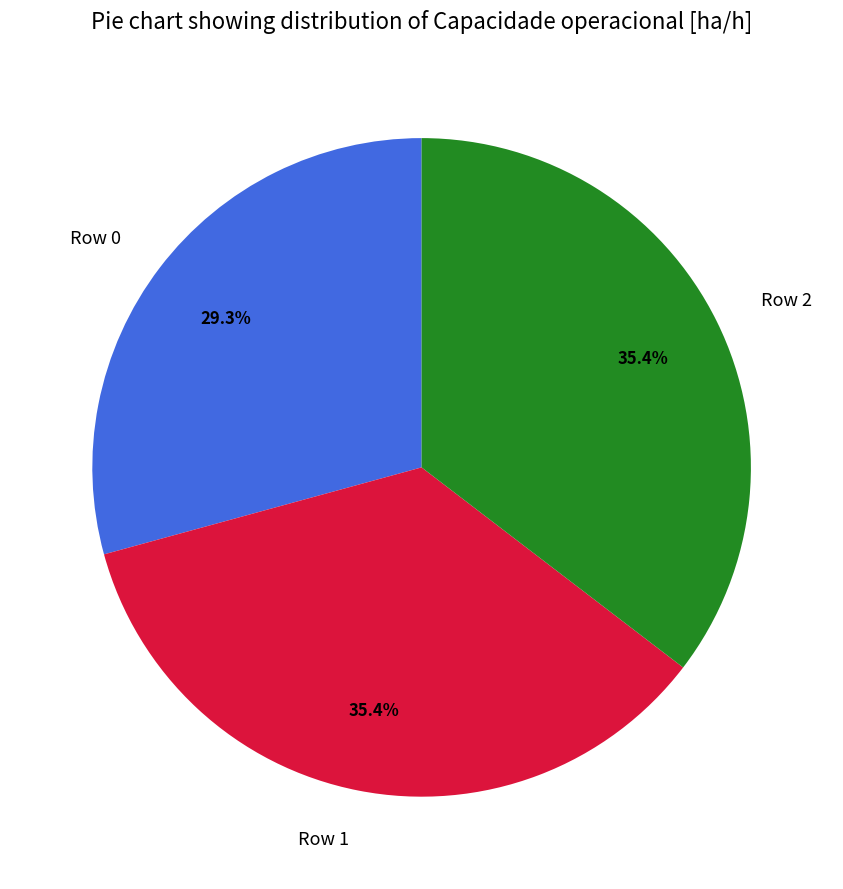

Is the sum of Row 2 and Row 1 greater than half?

Yes